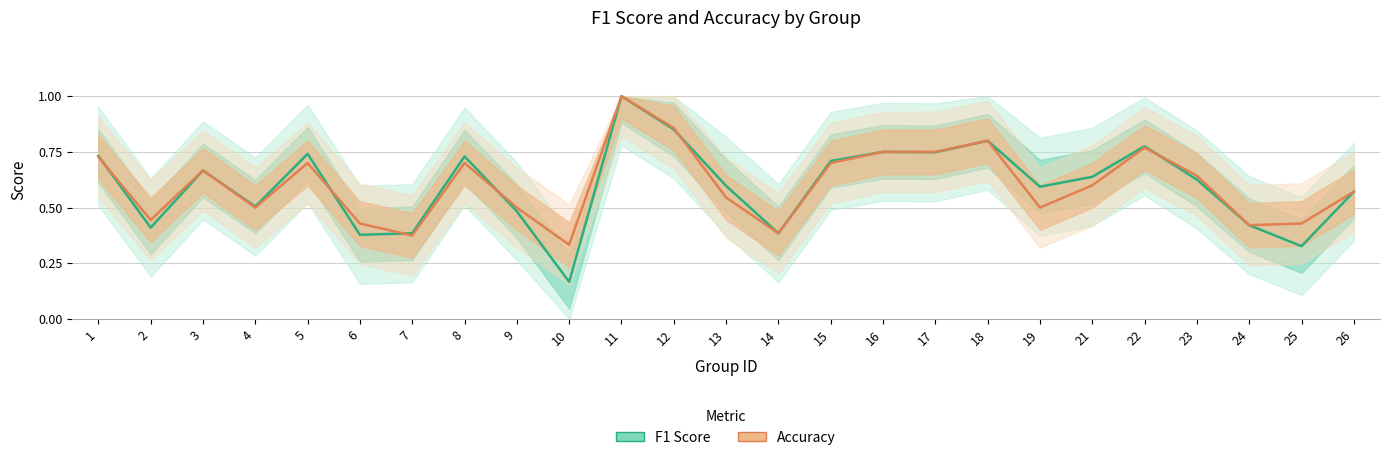

Is it true that Accuracy equals 0.4 at 14?

True